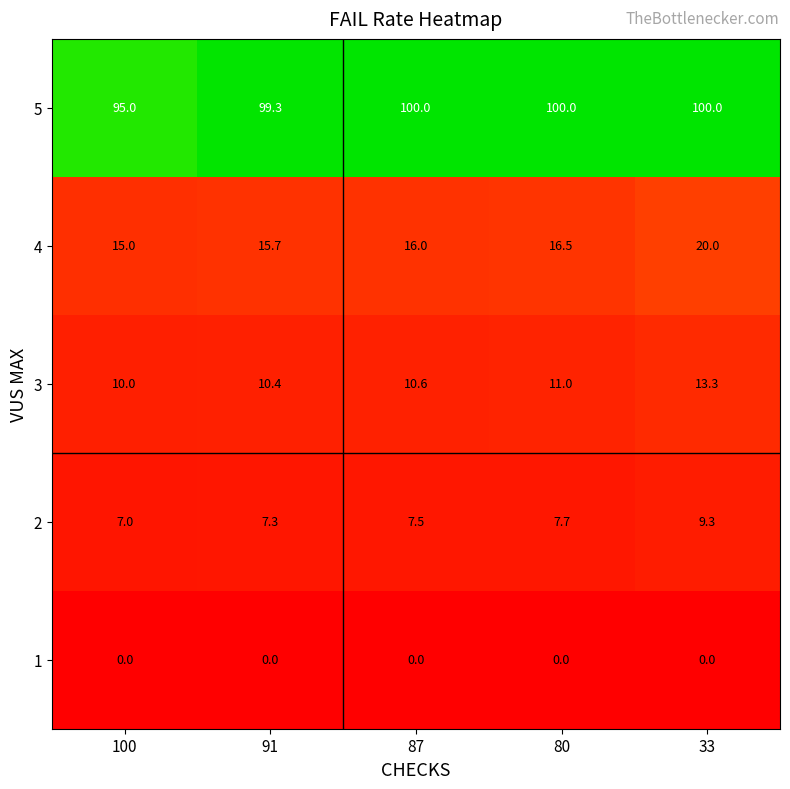

The value of 3 at 87 is 6.1. True or false?

False